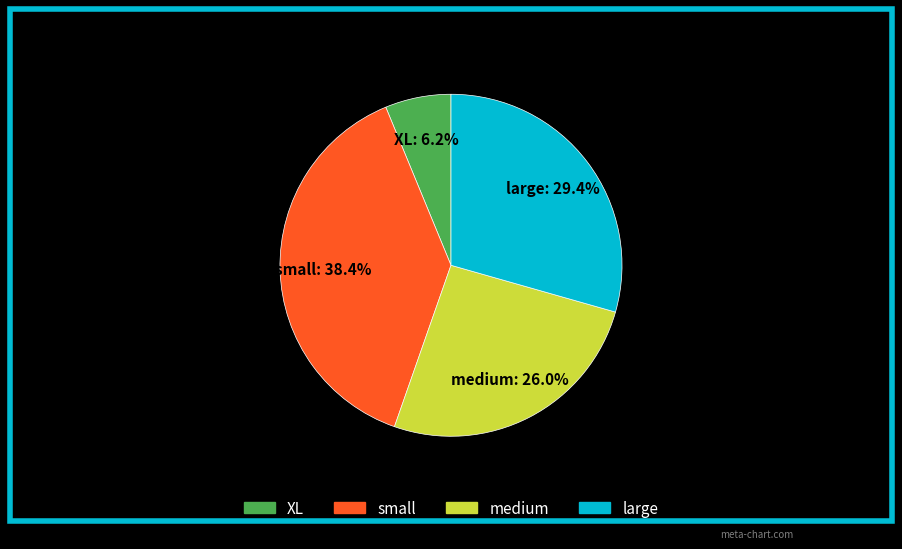

Does any single category account for the majority?

No